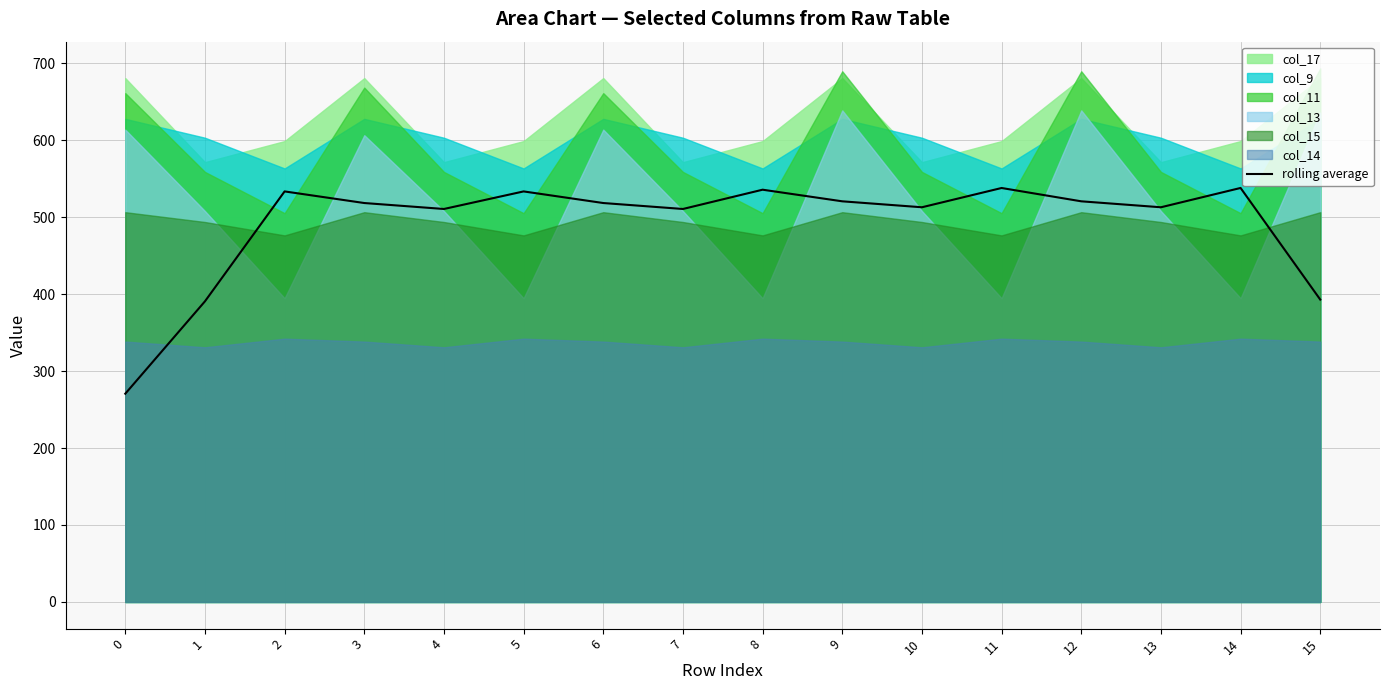

Where is the first local maximum?

2